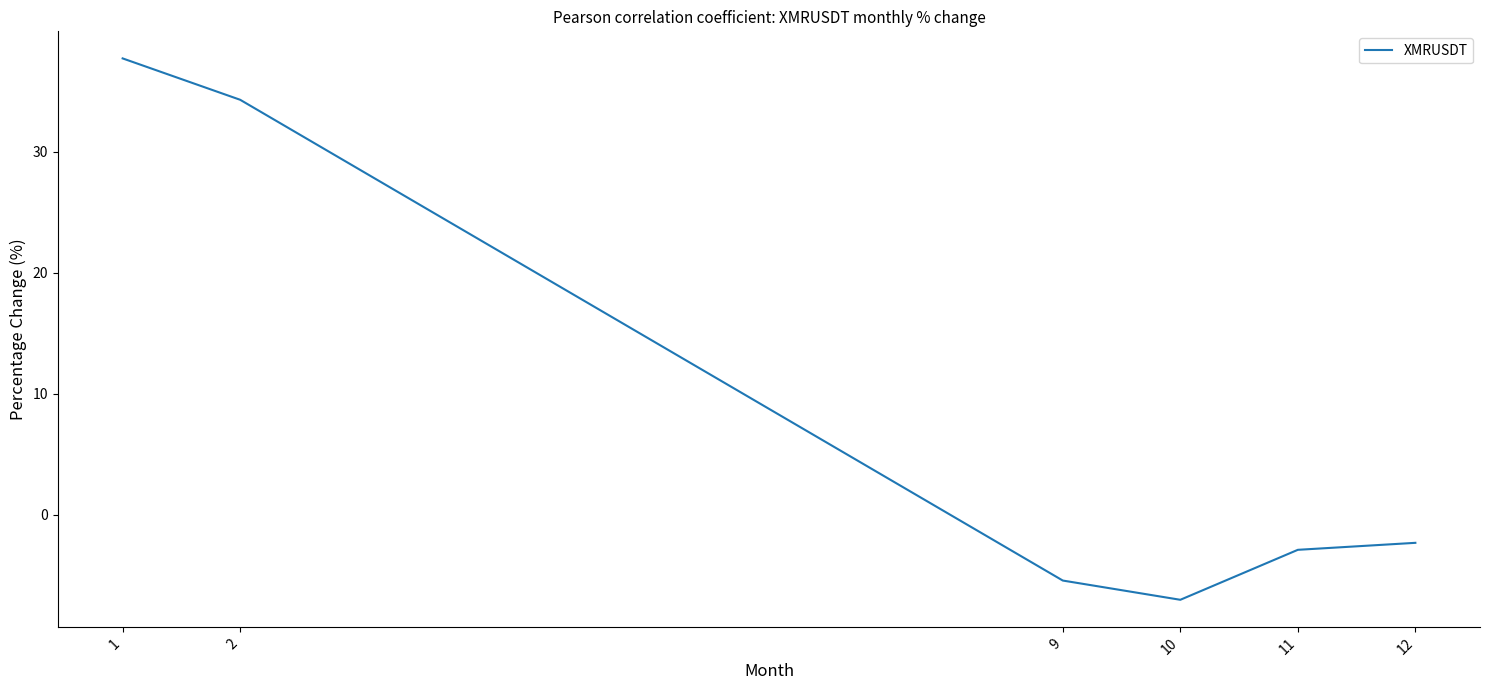

Rank the categories by value from highest to lowest.

1, 2, 12, 11, 9, 10